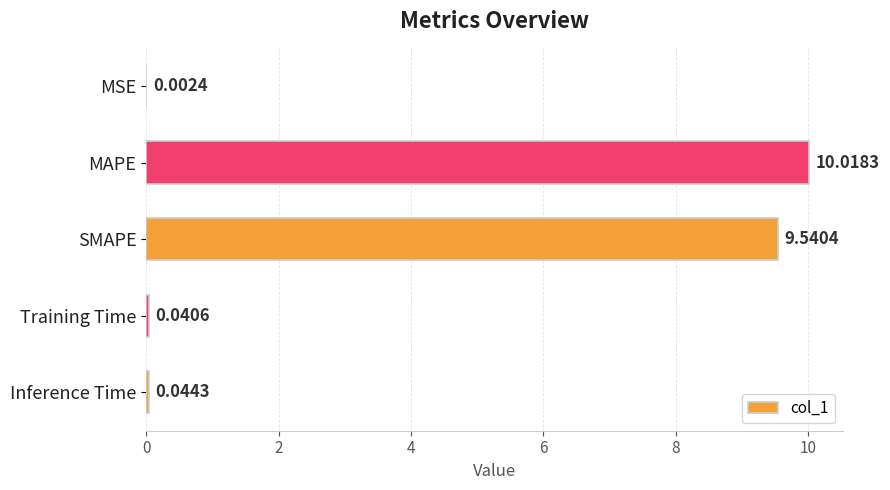

Between MAPE and Inference Time, which is larger?

MAPE